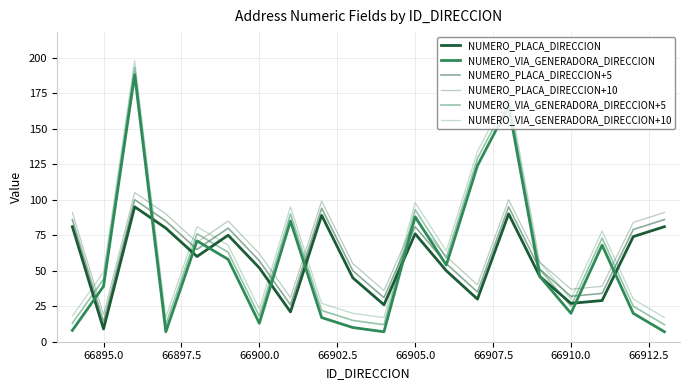

Reading left to right, what are all the values shown in this chart?

NUMERO_PLACA_DIRECCION: 81	9	95	80	60	75	52	21	89	45	26	76	50	30	90	46	27	29	74	81
NUMERO_VIA_GENERADORA_DIRECCION: 8	39	188	7	71	58	13	85	17	10	7	88	54	124	166	46	20	68	20	7
NUMERO_PLACA_DIRECCION+5: 86	14	100	85	65	80	57	26	94	50	31	81	55	35	95	51	32	34	79	86
NUMERO_PLACA_DIRECCION+10: 91	19	105	90	70	85	62	31	99	55	36	86	60	40	100	56	37	39	84	91
NUMERO_VIA_GENERADORA_DIRECCION+5: 13	44	193	12	76	63	18	90	22	15	12	93	59	129	171	51	25	73	25	12
NUMERO_VIA_GENERADORA_DIRECCION+10: 18	49	198	17	81	68	23	95	27	20	17	98	64	134	176	56	30	78	30	17